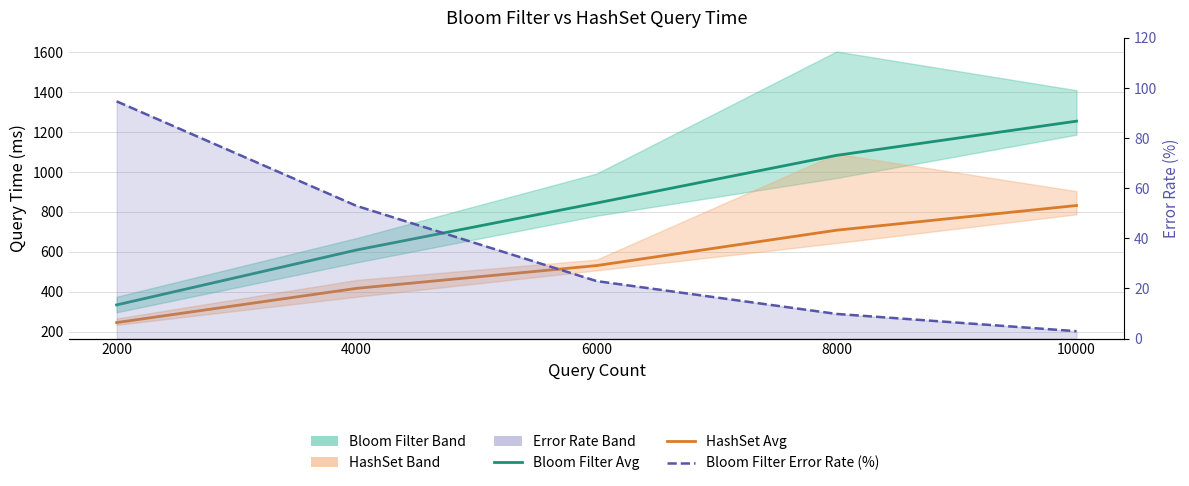

Which has a higher value, 2000 or 6000?

6000